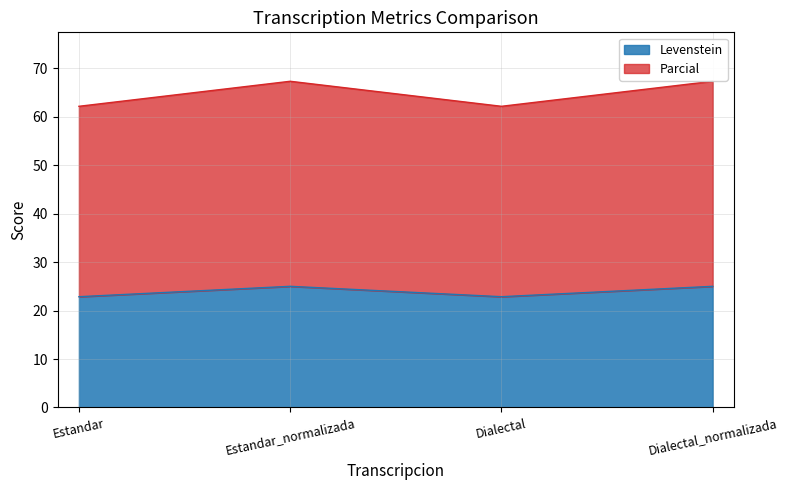

Reading left to right, what are the values for Levenstein?

22.9	25.0	22.9	25.0